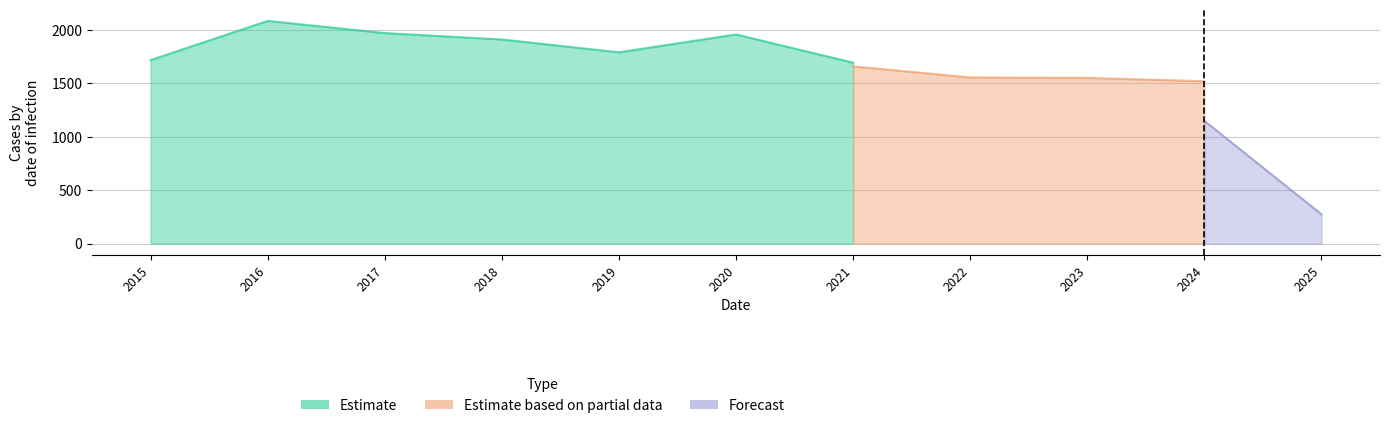

Which series has the largest total across all categories?

Estimate (Austin)